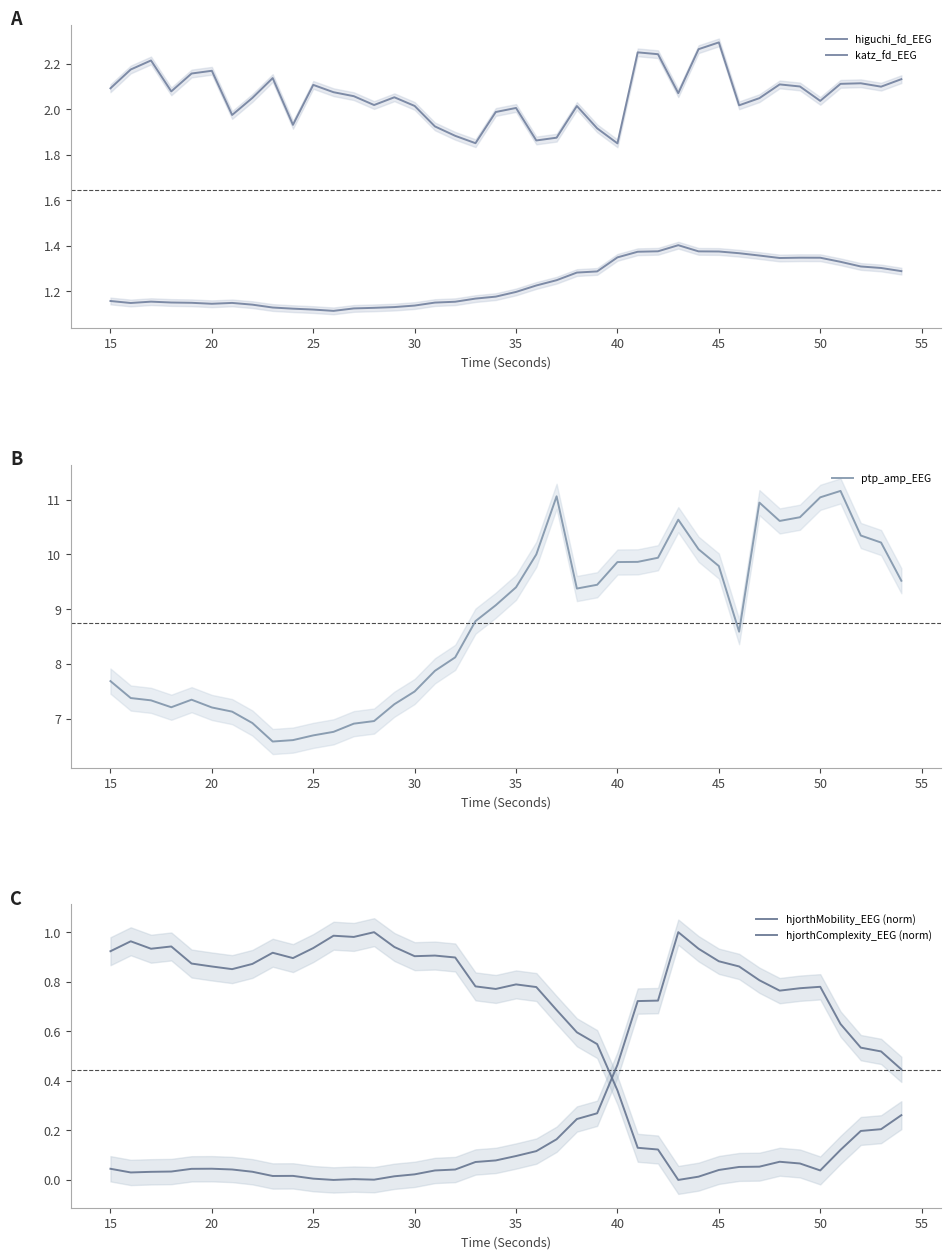

What is the difference between the maximum and second lowest values in the higuchi_fd_EEG series?

0.3